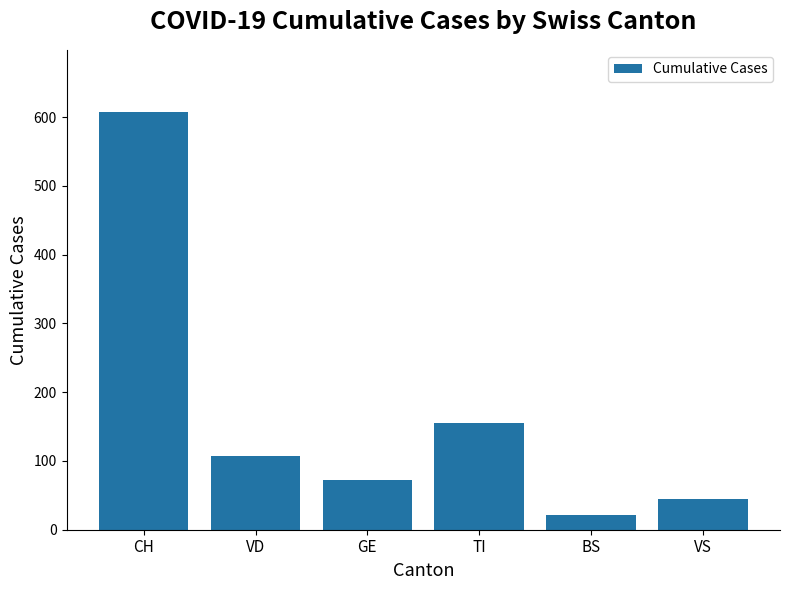

Is it true that the value at VD is 107?

True